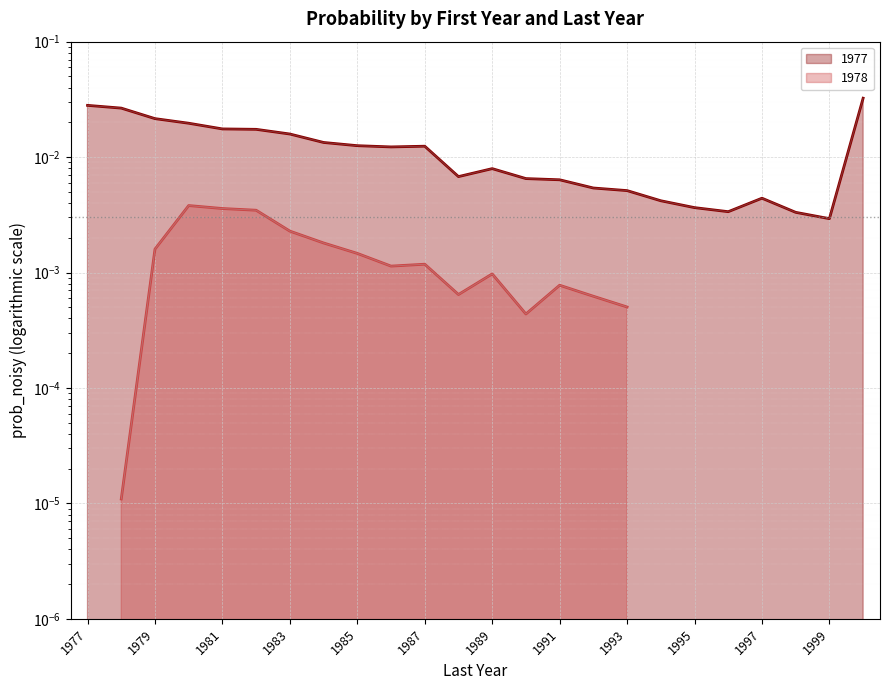

Between 1999 and 1982, which is larger?

1982